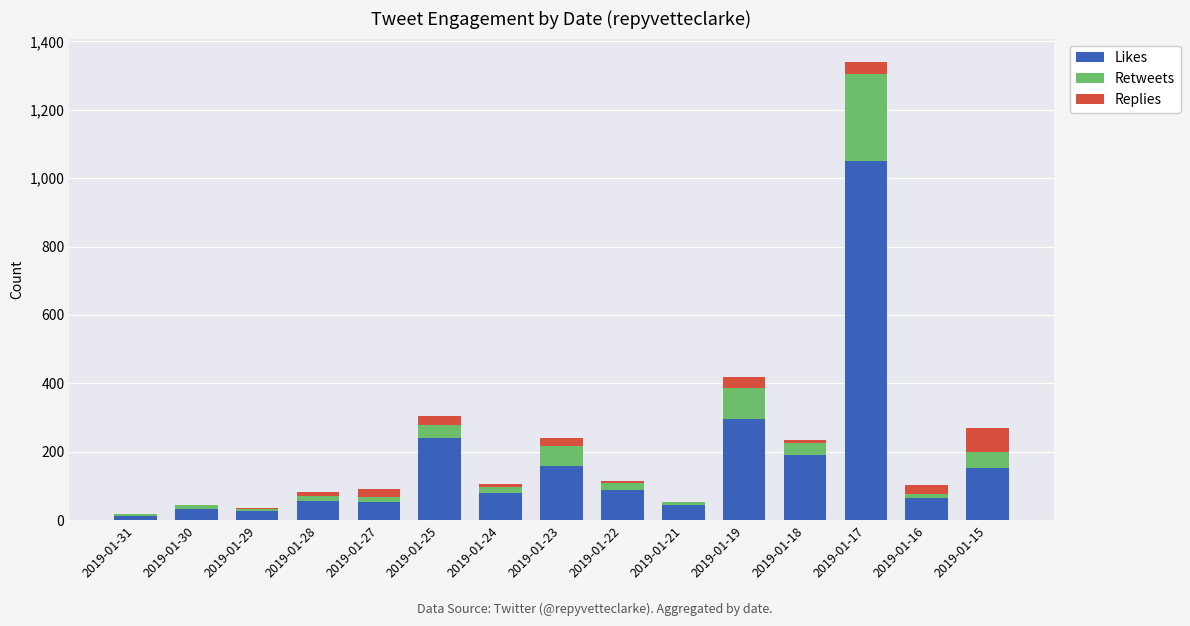

Which category has the highest value in the Likes series?

2019-01-17